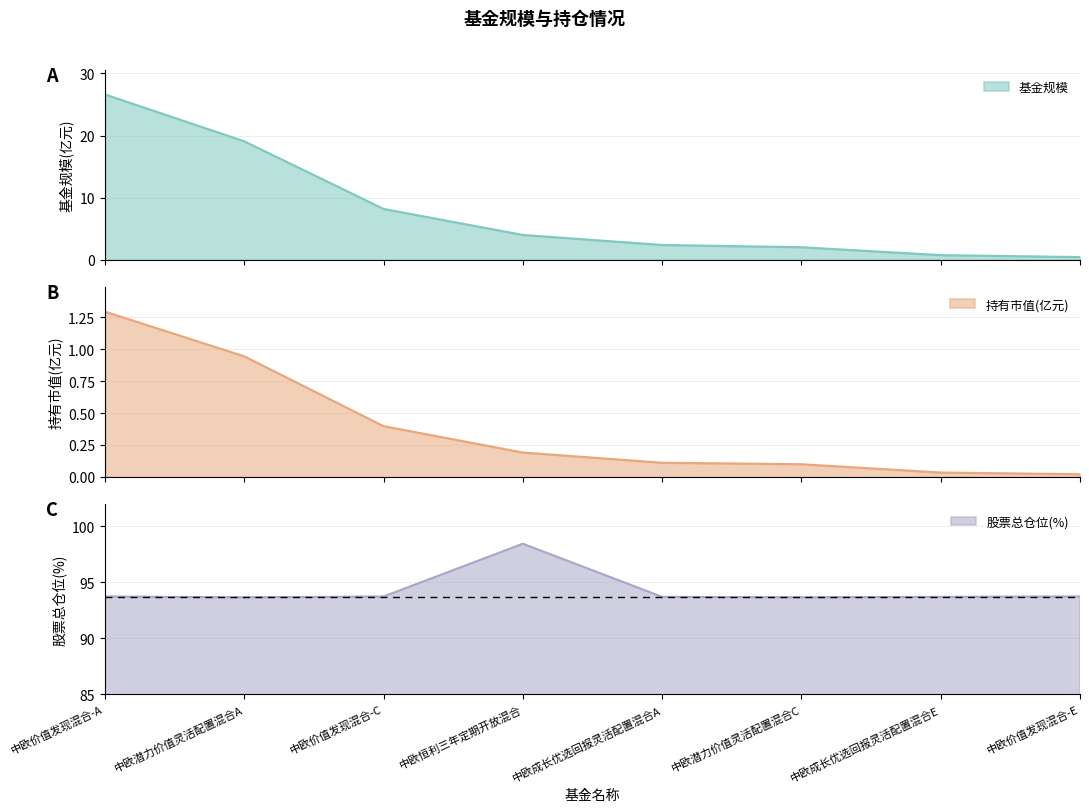

In 股票总仓位, how many points are lower than both neighbors (excluding endpoints)?

2